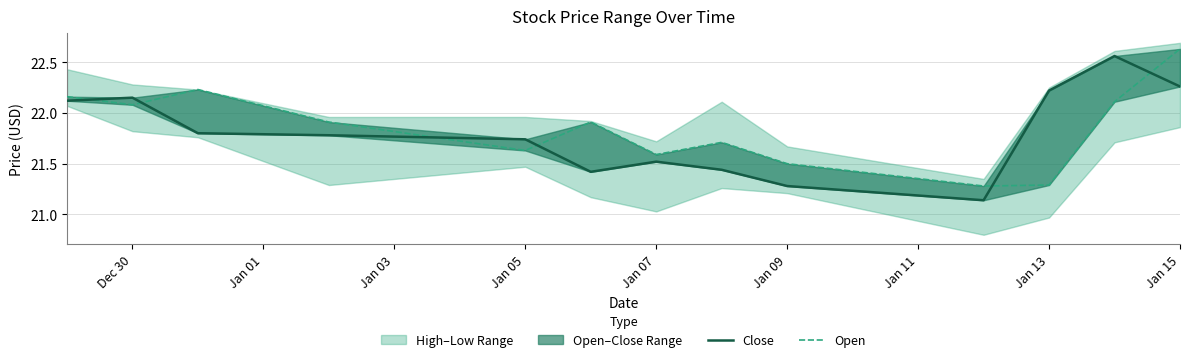

Which series has the largest range (max minus min)?

Close